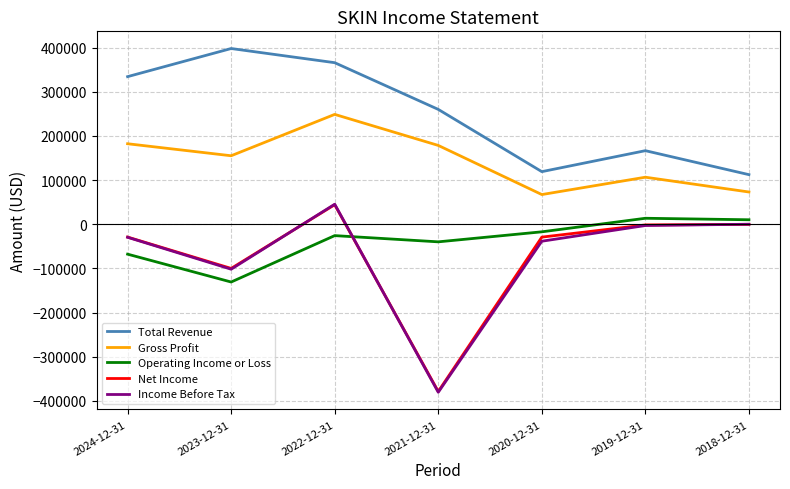

True or false: Gross Profit and Operating Income or Loss cross at least once.

False